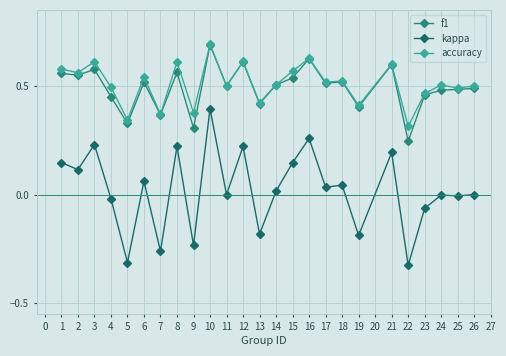

How many lines are shown in the chart?

3